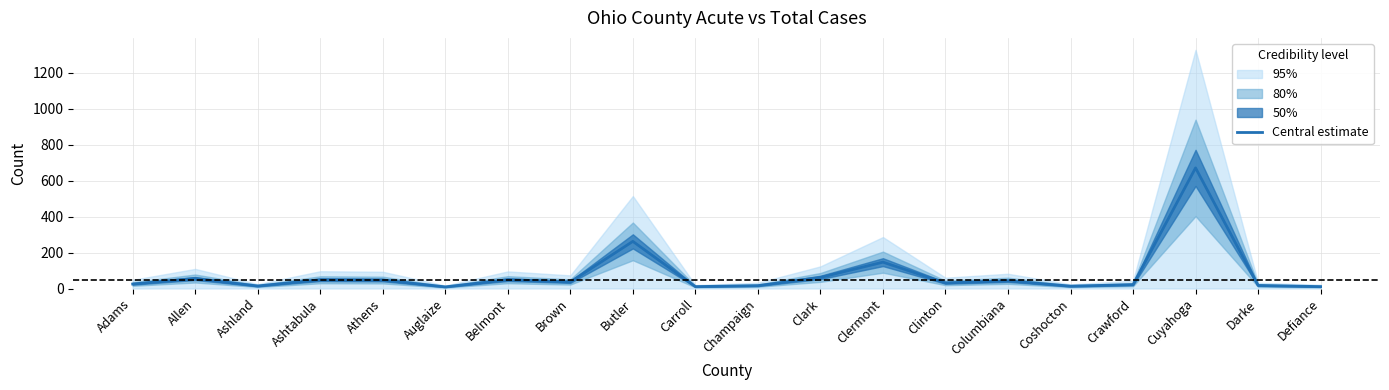

Approximately how many times larger is the value at Ashtabula compared to Brown?

1.3